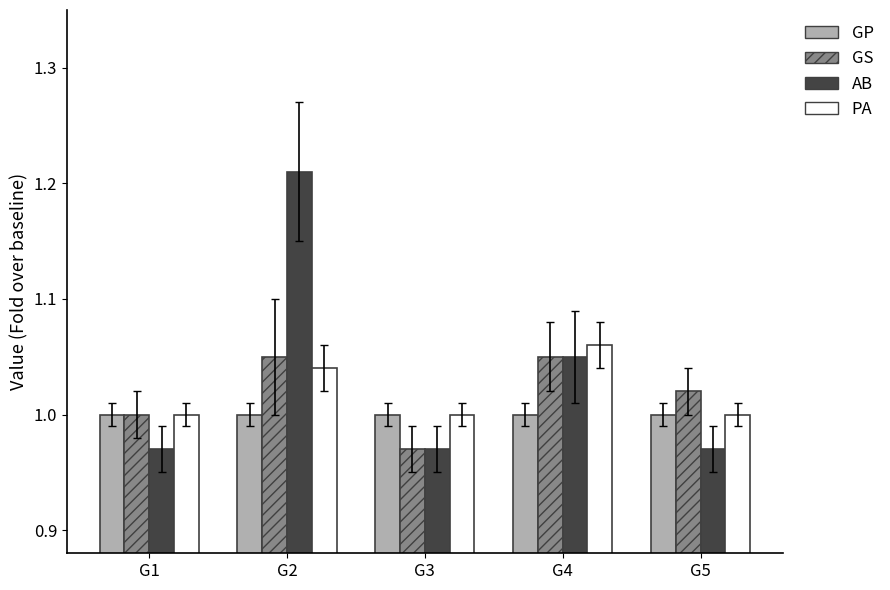

Is it true that PA equals 1.0 at G1?

True